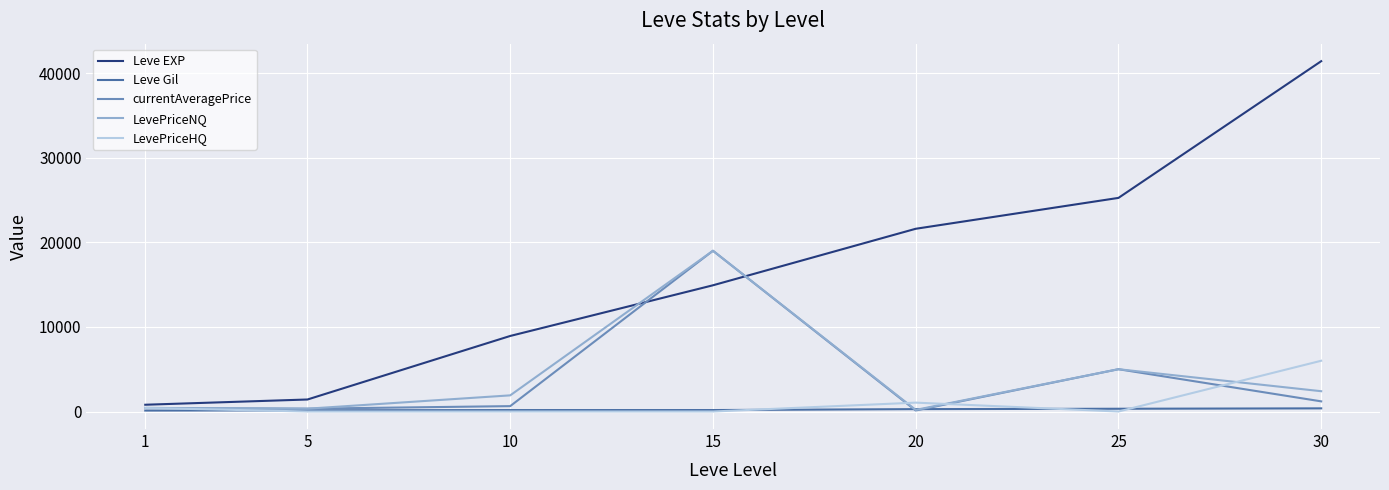

True or false: Leve EXP has more than 1 points higher than both neighbors.

False